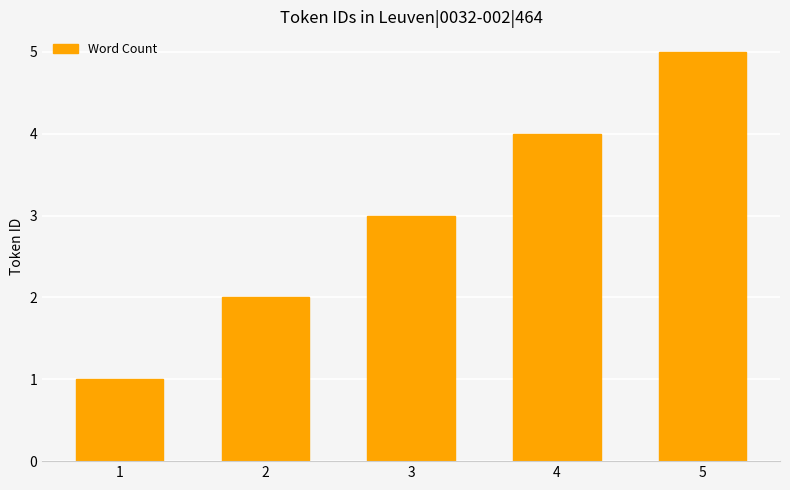

Reading left to right, transcribe all the data shown in this chart.

1=1	2=2	3=3	4=4	5=5